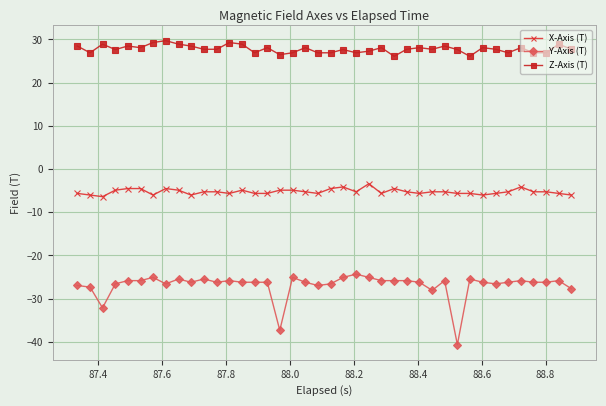

Does the chart display data point markers on the line(s)?

Yes